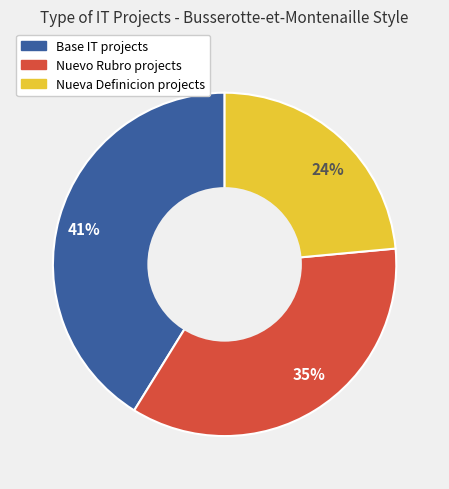

The 24% slice represents 9% of the pie. True or false?

False